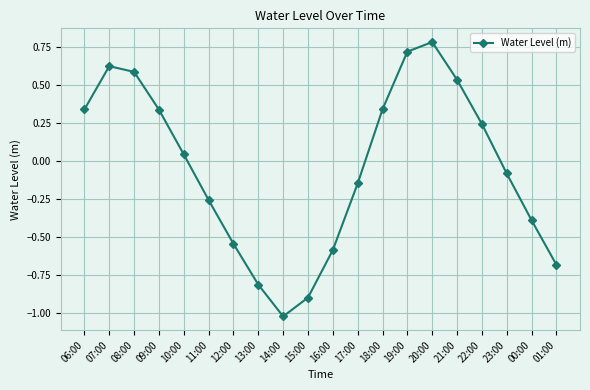

How many interior local valleys (lower than both neighbors) does the data have?

1